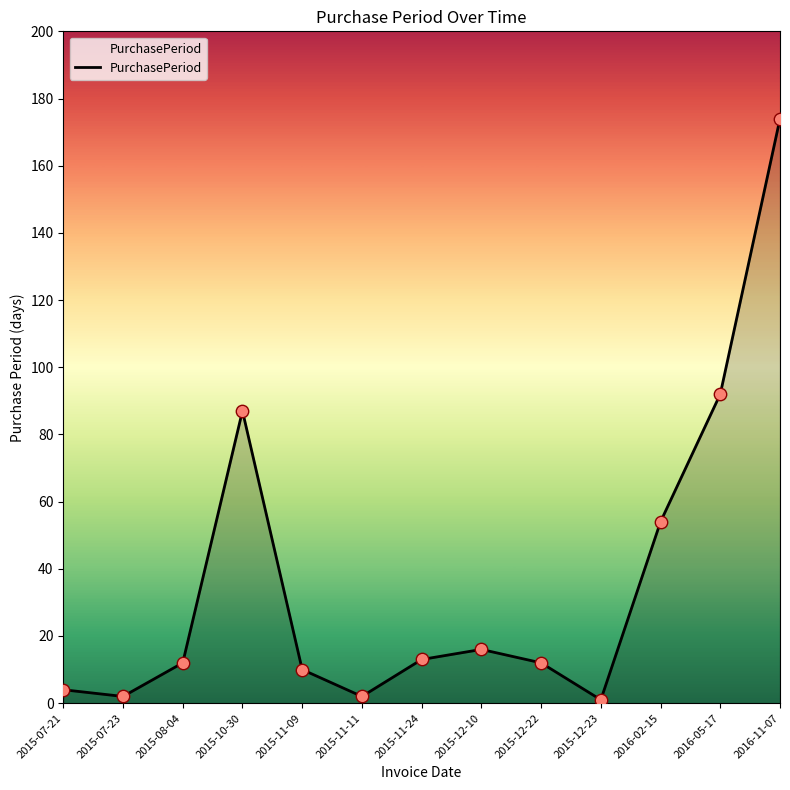

Between 2016-05-17 and 2015-10-30, which is larger?

2016-05-17